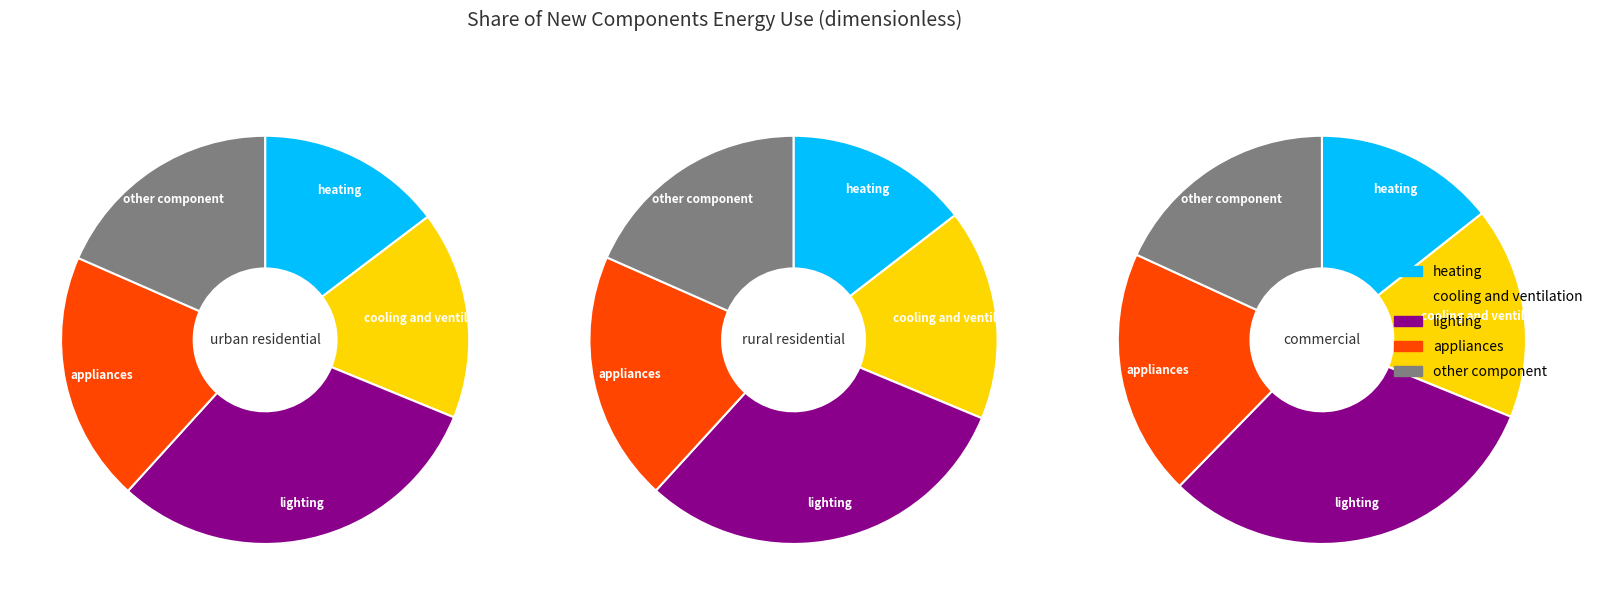

To the nearest percent, what is the difference between the largest and smallest slice percentages?

16%